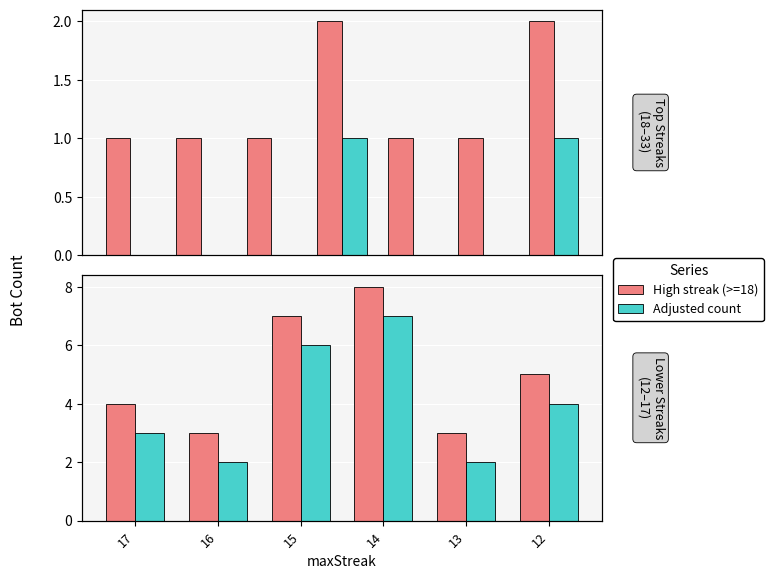

The High streak (>=18) series shows 5 at 12. True or false?

True